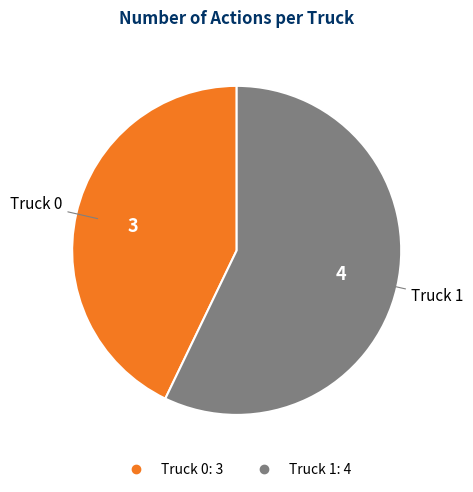

Which slice is the largest?

Truck 1